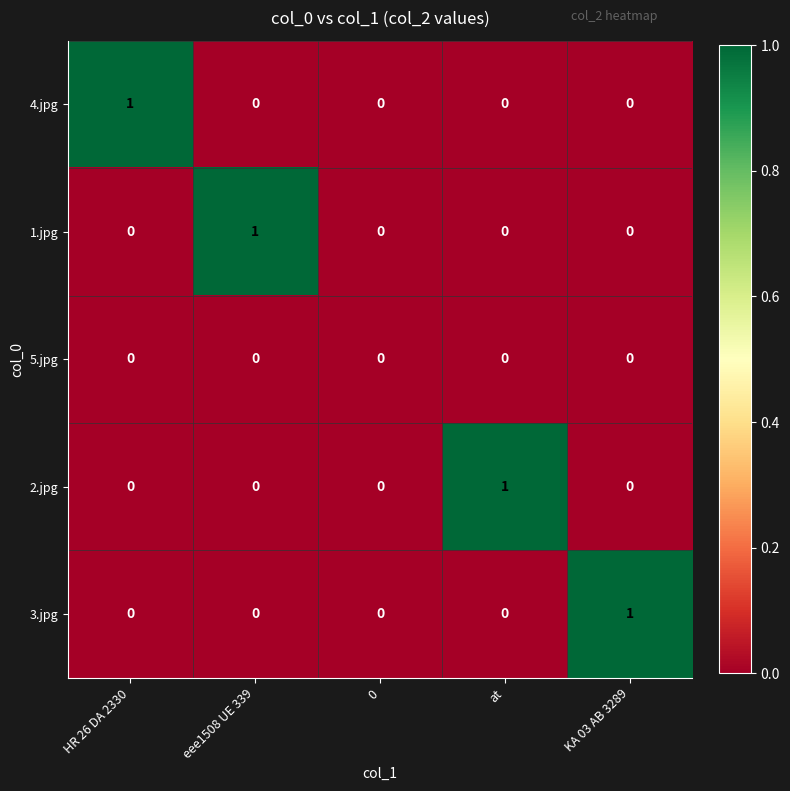

How many 1.jpg values are between 0 and 1?

5